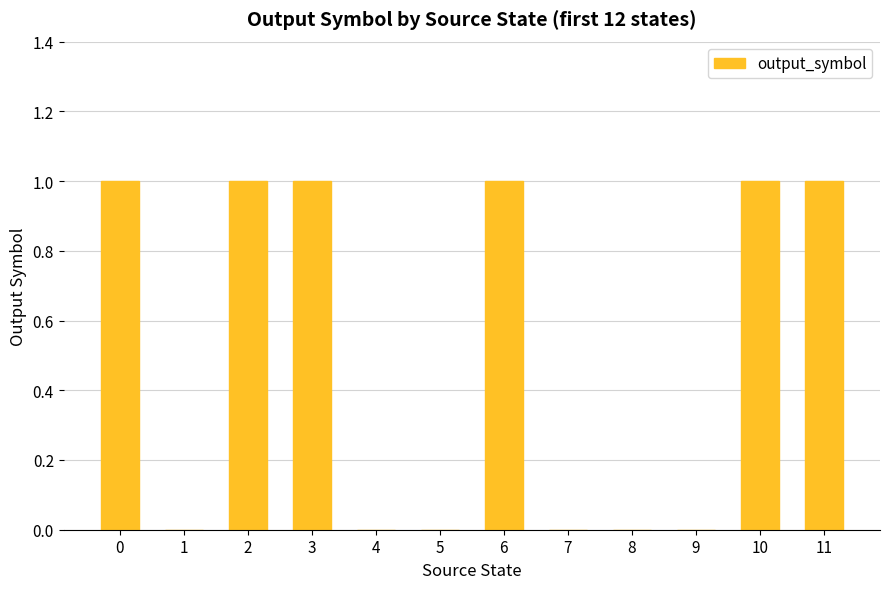

Are the bars horizontal?

No